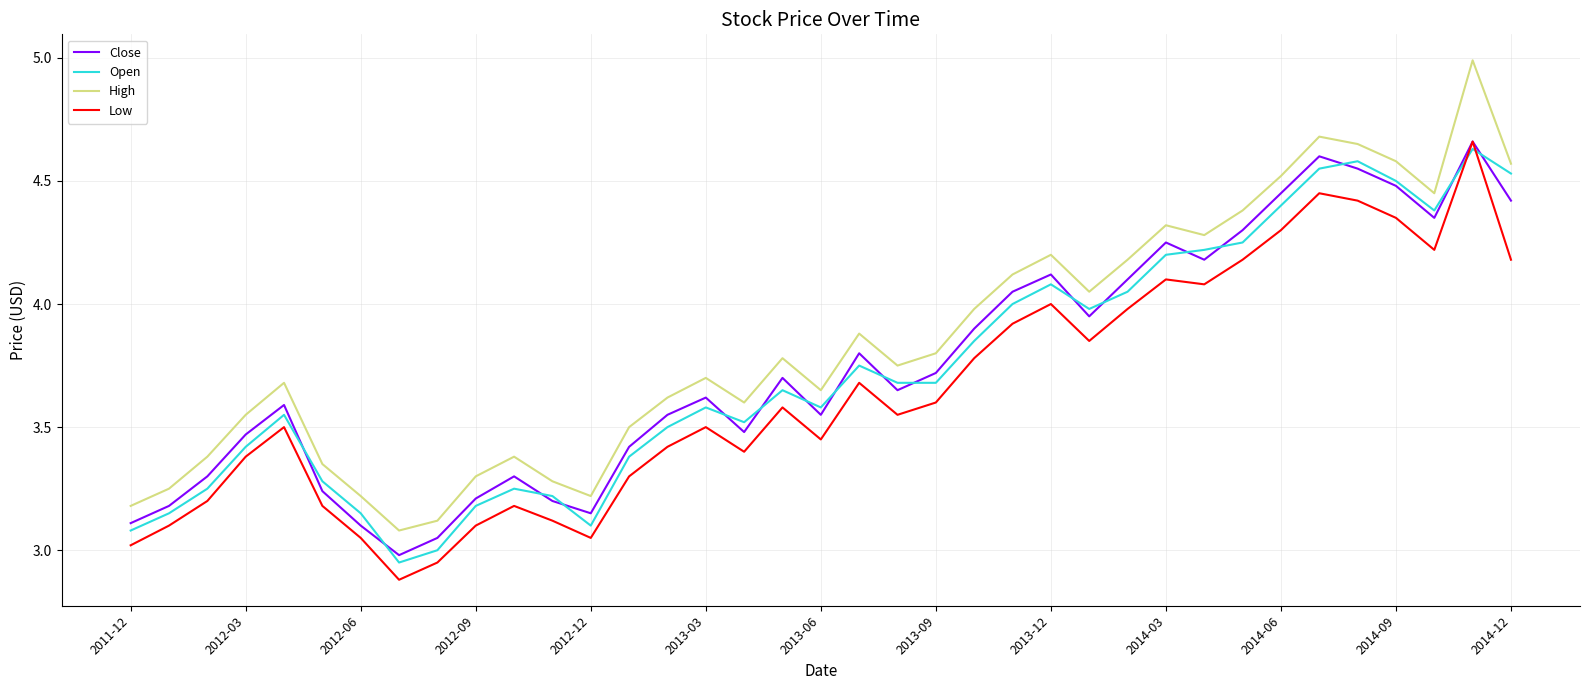

Which series has the widest spread of values?

High